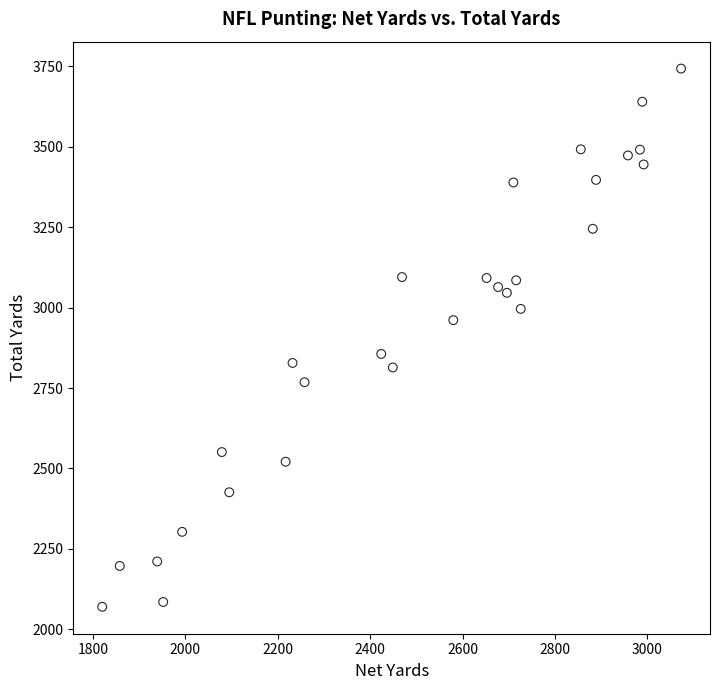

What is the range of X values (max minus min)?

1253